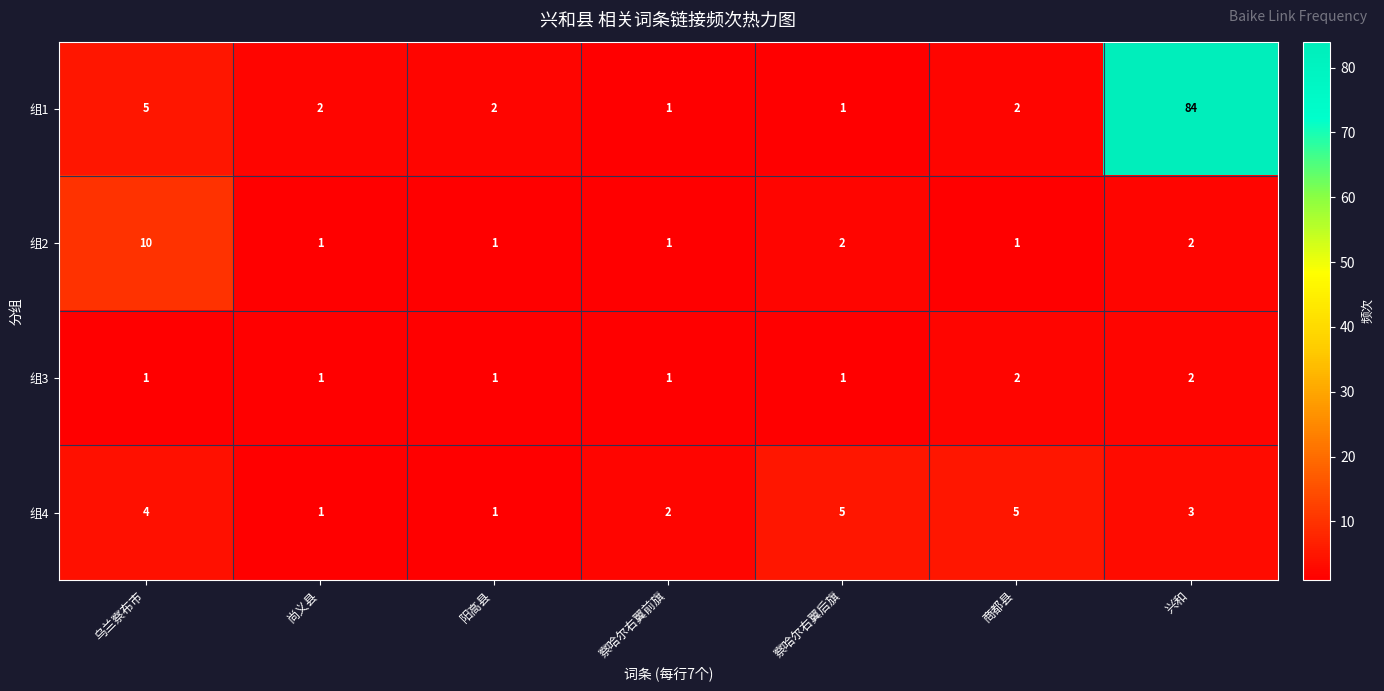

What is the sum of all 组1 values?

97